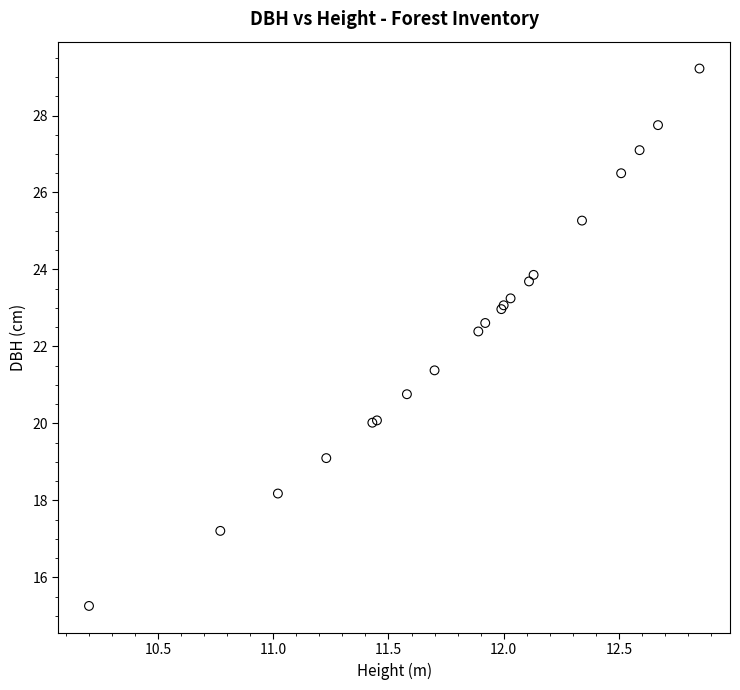

What Y value in the scatter plot is closest to 22?

22.4